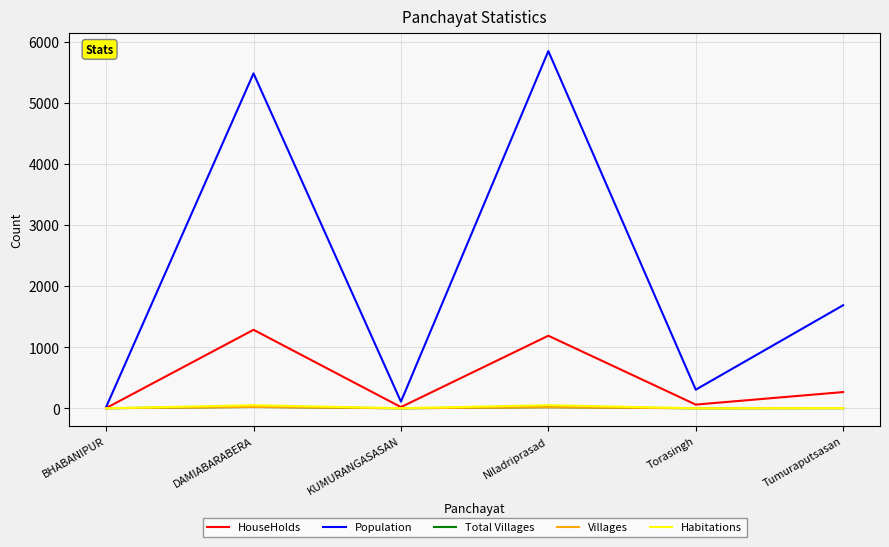

At which category is the sum across all series the highest?

Niladriprasad